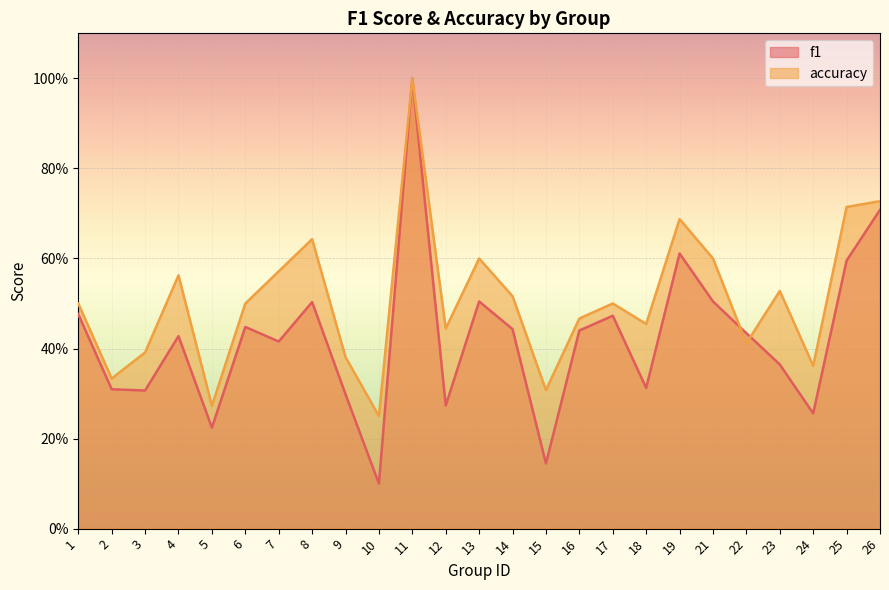

What is the highest value of the accuracy series?

1.0